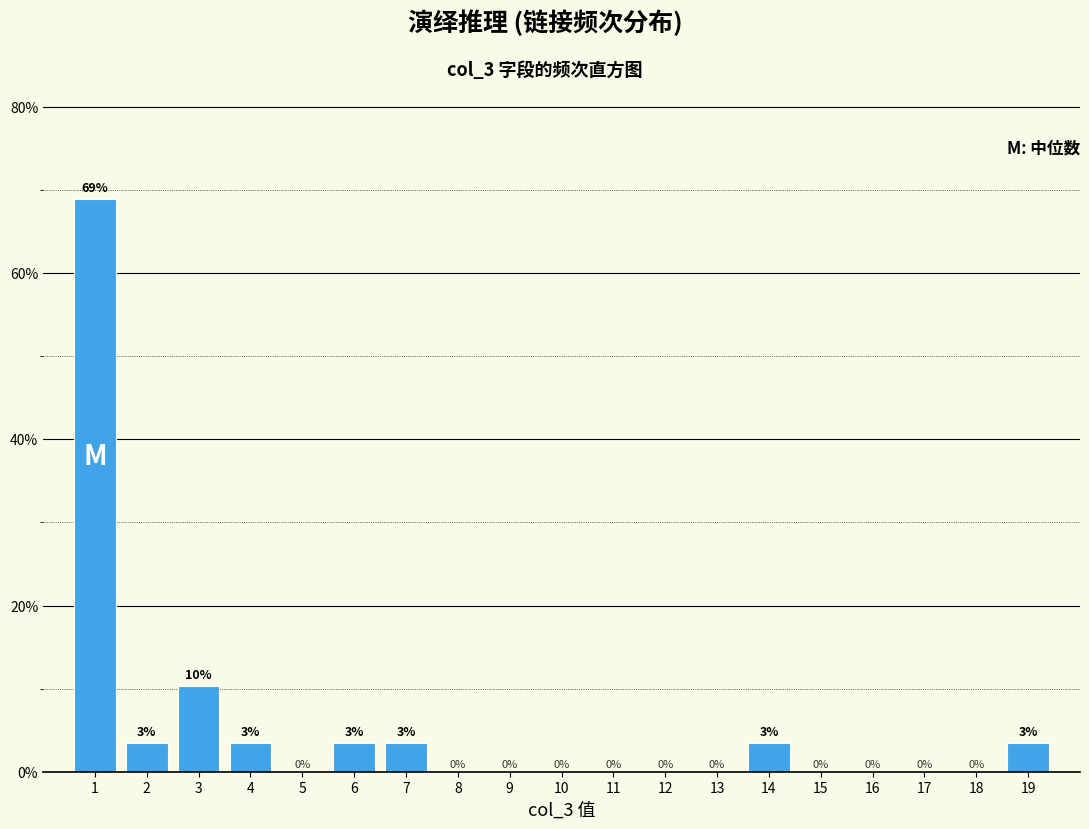

Over which range of the x-axis is the bar tallest?

0.5 to 1.5